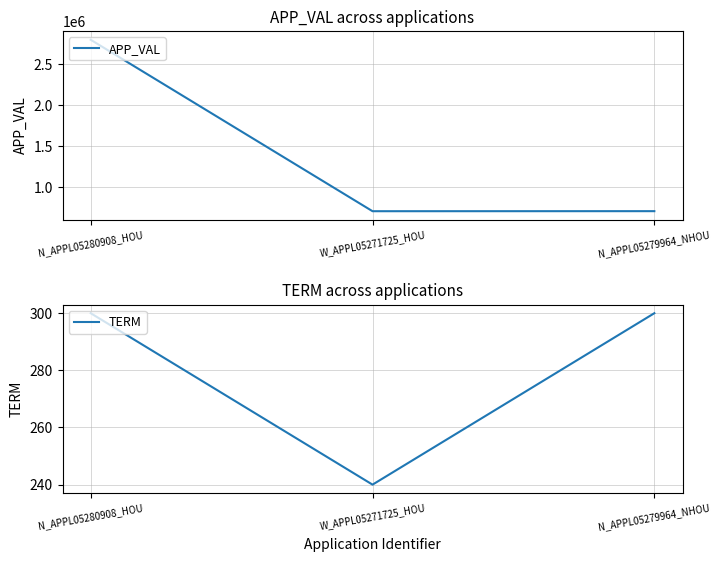

List the series in order of their peak value, highest first.

APP_VAL, TERM